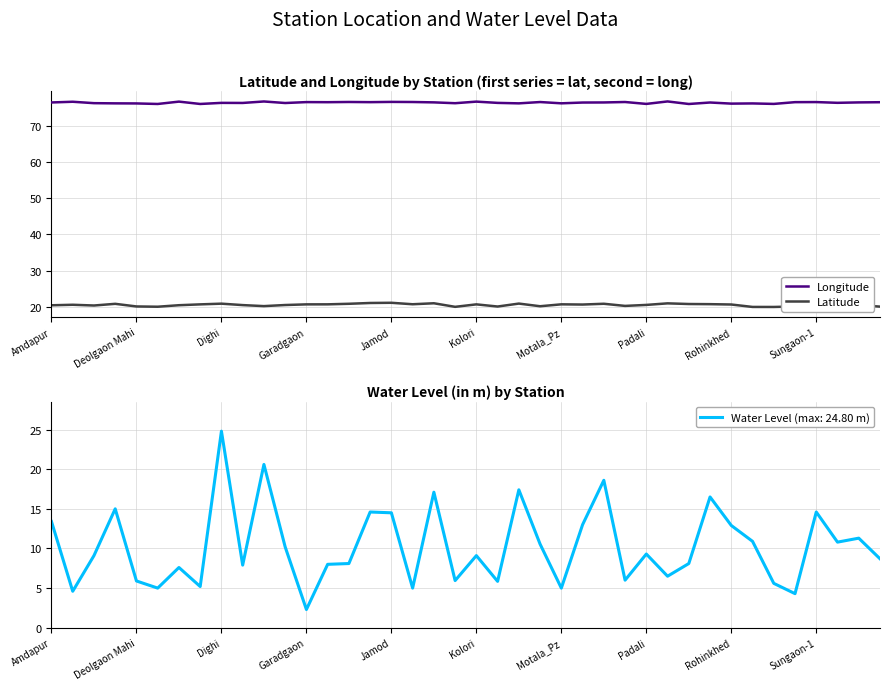

True or false: Latitude and Longitude cross at least once.

False